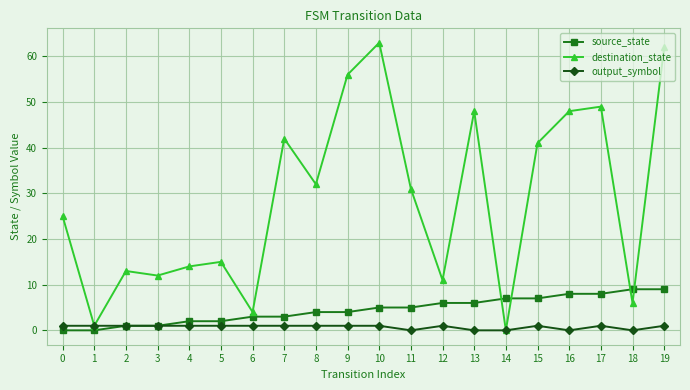

True or false: output_symbol has a value of 1 at 3.

True